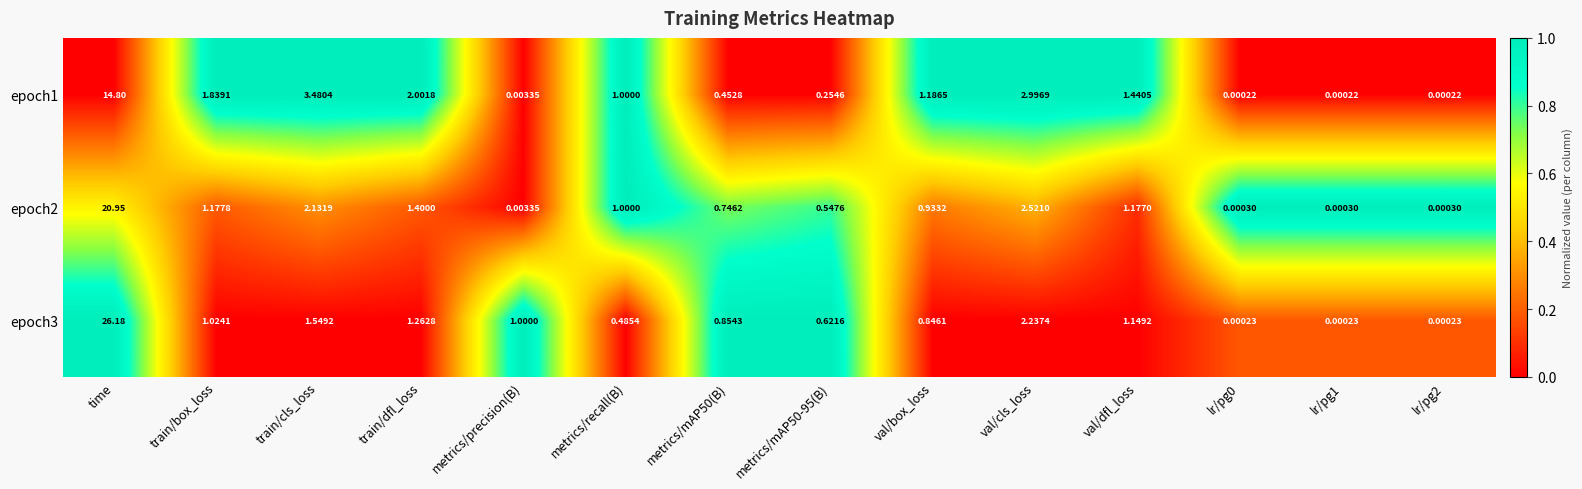

Which category has the highest value across all series?

time